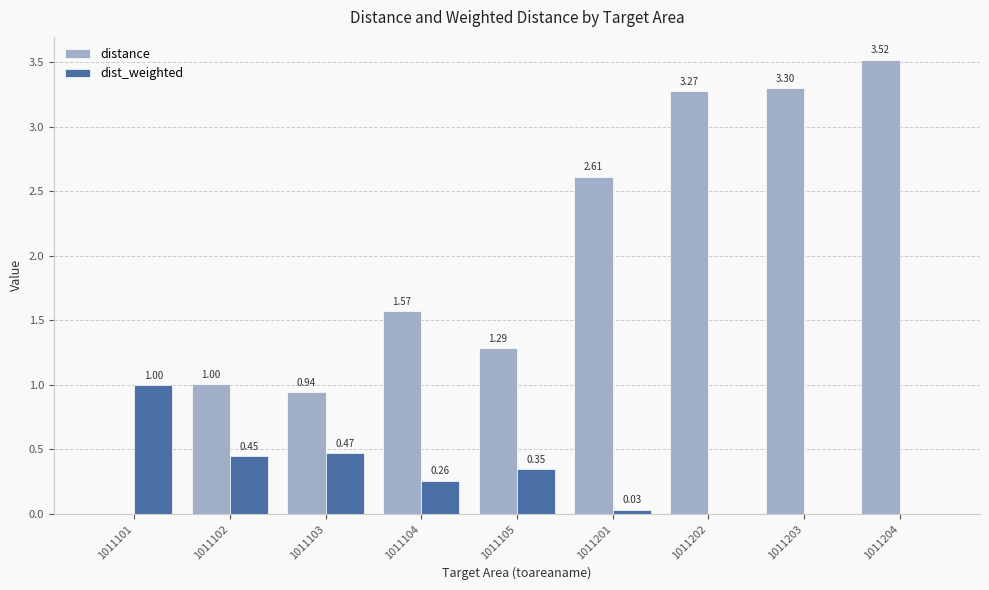

Between 1011103 and 1011202, which series saw the biggest shift?

distance